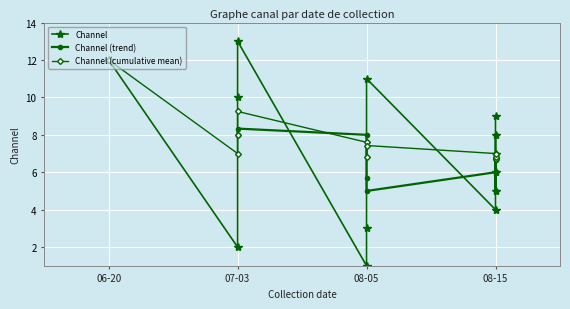

Is it true that the value at 08-05 is 11?

True